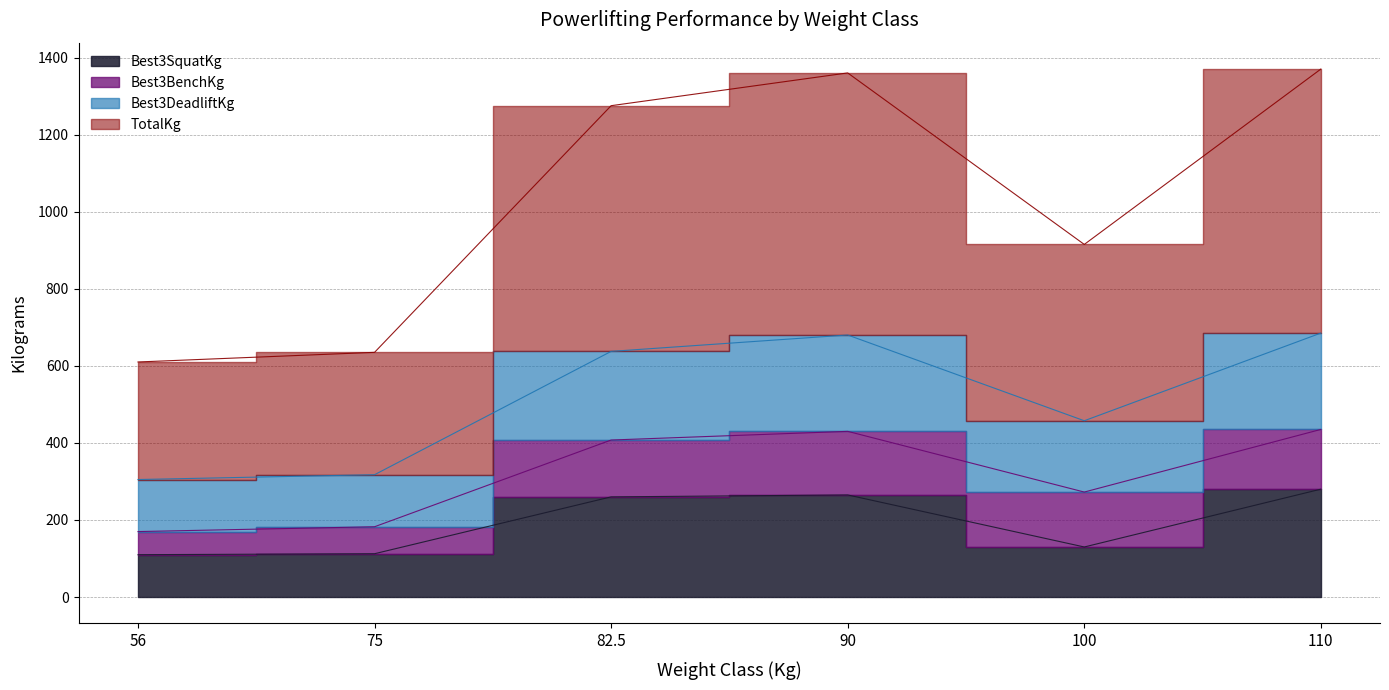

Which series changed the most between 82.5 and 90?

TotalKg